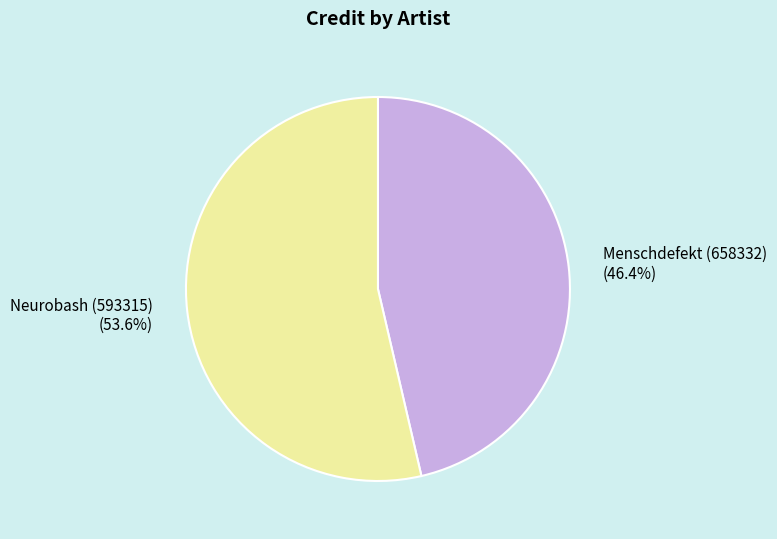

To the nearest percent, what portion does Menschdefekt (658332) represent?

46%